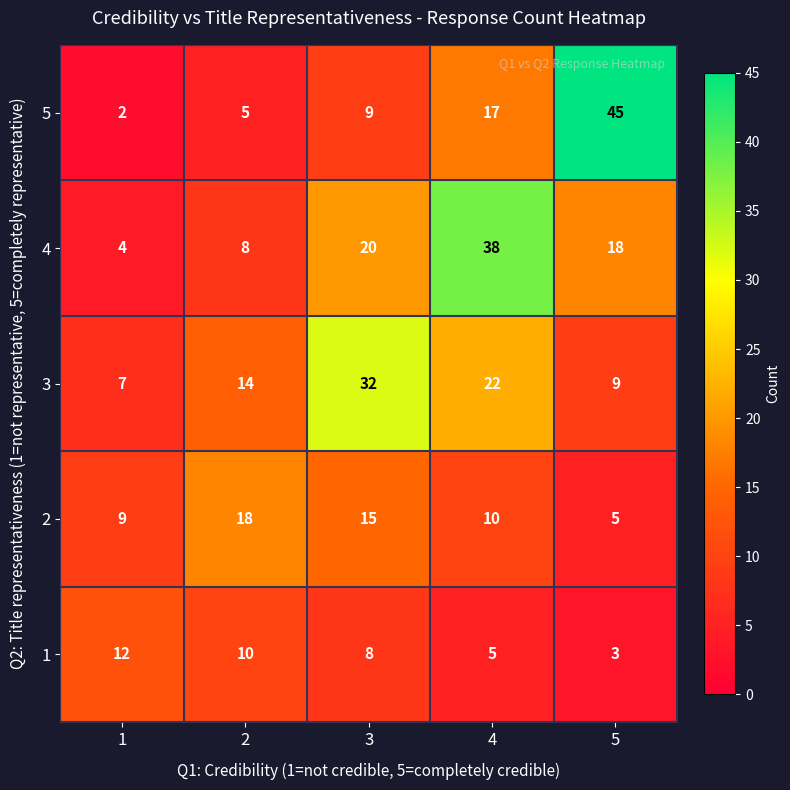

How many series are shown in this chart?

5